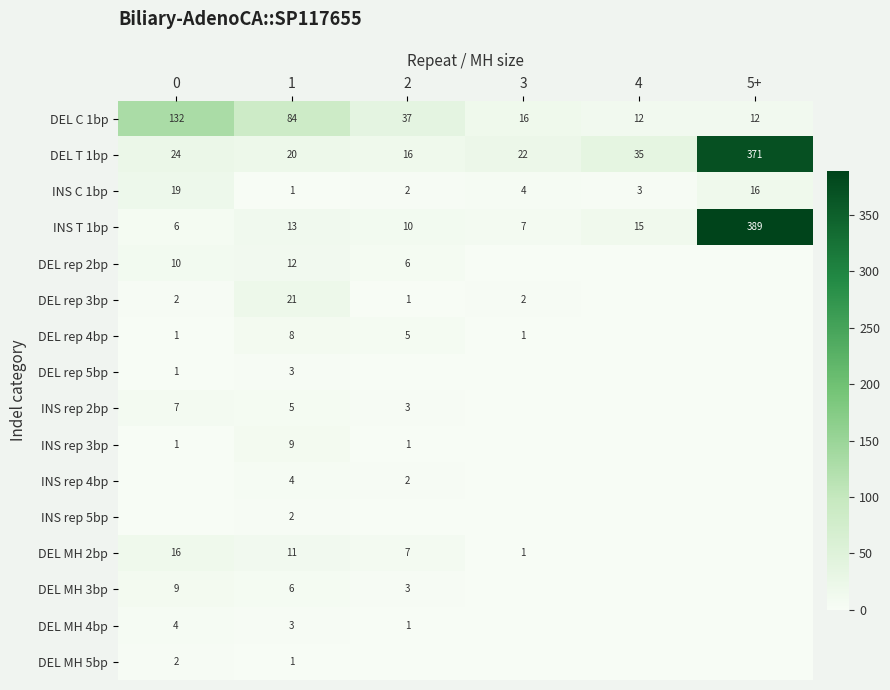

What value does the DEL C 1bp series have at 4?

12